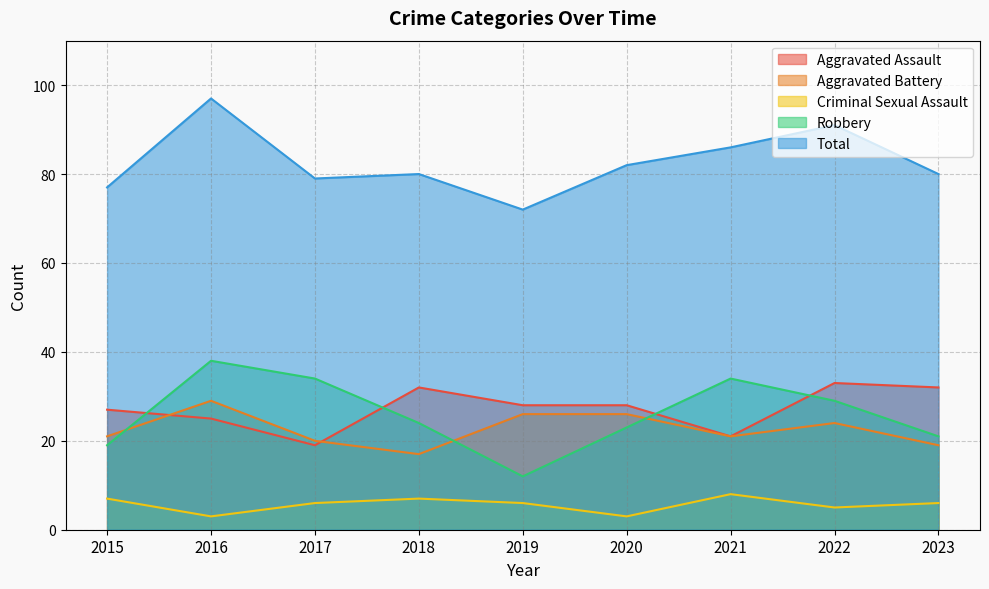

At which category does Aggravated Assault reach its first local valley?

2017